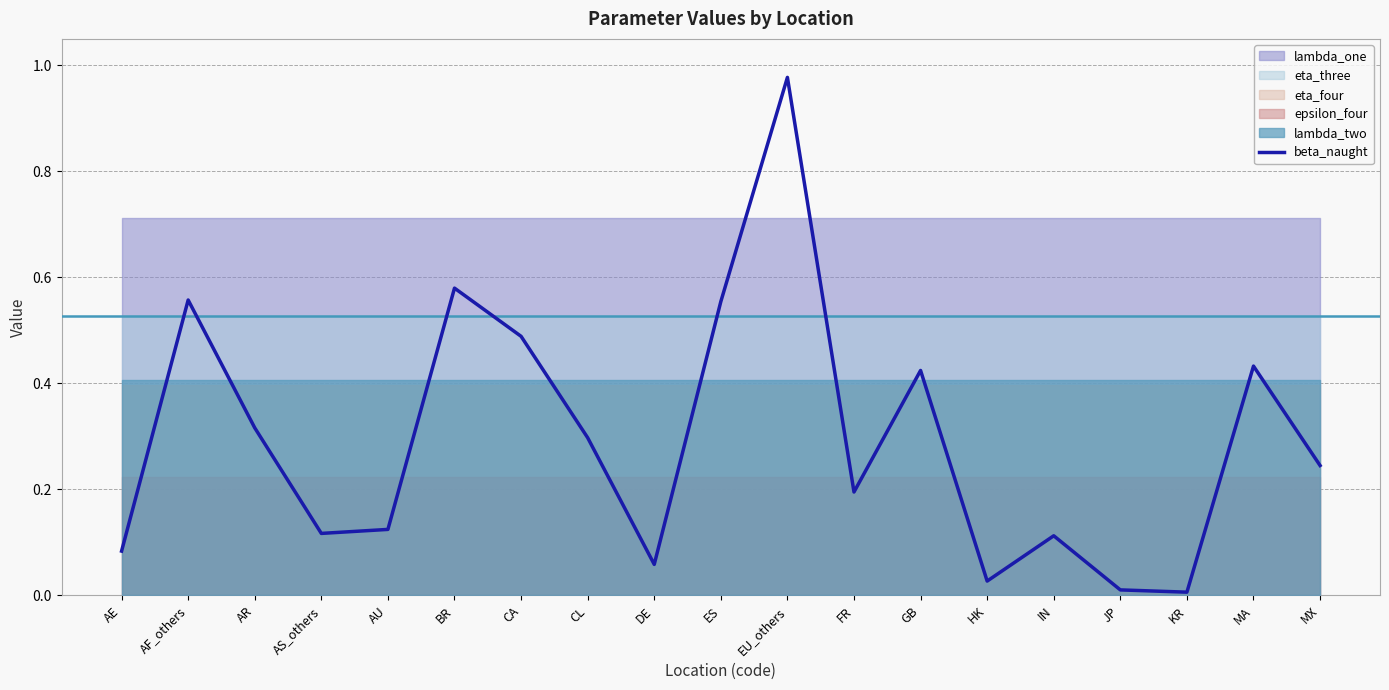

What is the change in value from AR to MA?

+0.1